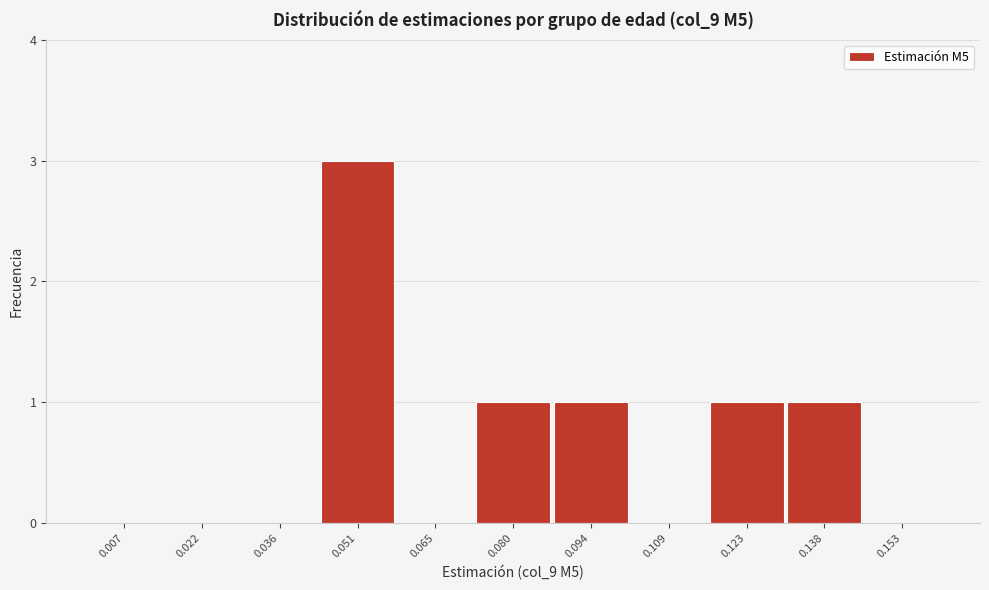

Reading left to right, list every bar in this chart as the range it spans on the x-axis followed by its height. Neither the bar edges nor the heights are printed on the chart, so give them approximately, as read against the axes.

0.000 to 0.014: 0
0.014 to 0.030: 0
0.030 to 0.044: 0
0.044 to 0.058: 3
0.058 to 0.072: 0
0.072 to 0.088: 1
0.088 to 0.102: 1
0.102 to 0.116: 0
0.116 to 0.130: 1
0.130 to 0.146: 1
0.146 to 0.160: 0